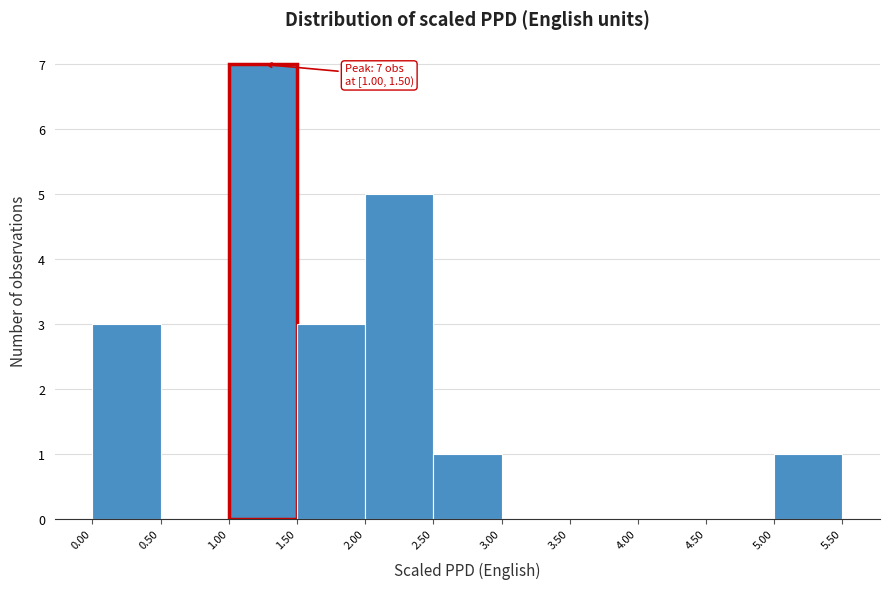

Which range on the x-axis has the tallest bar?

1.00 to 1.50